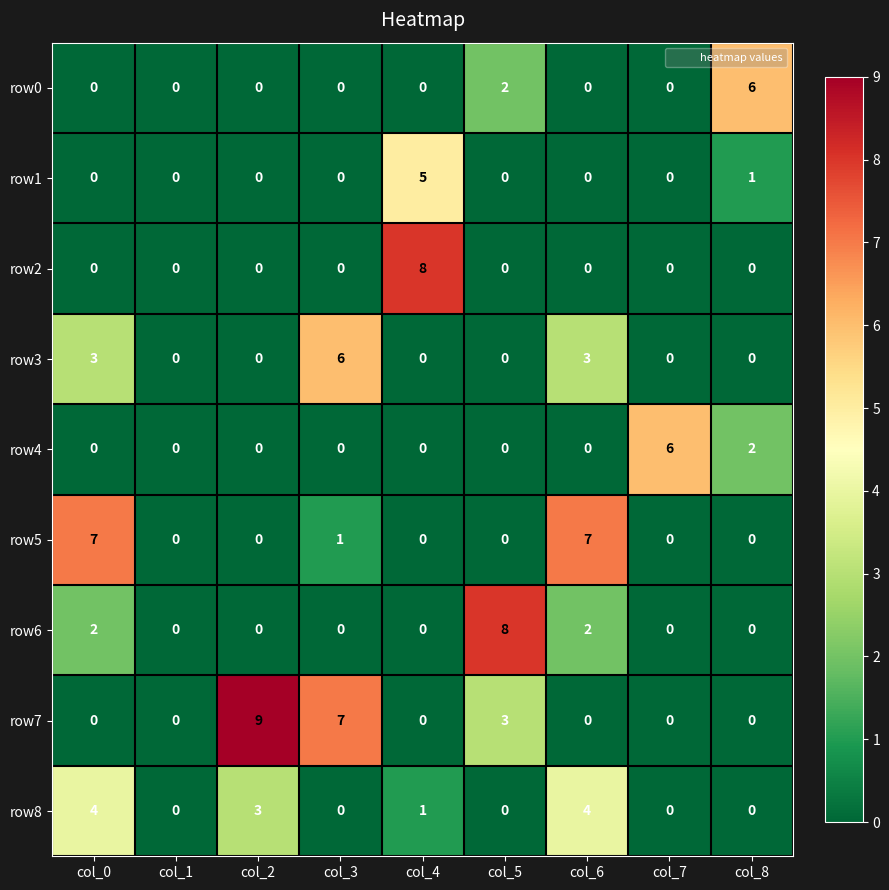

Which category has the highest value across all series?

col_2